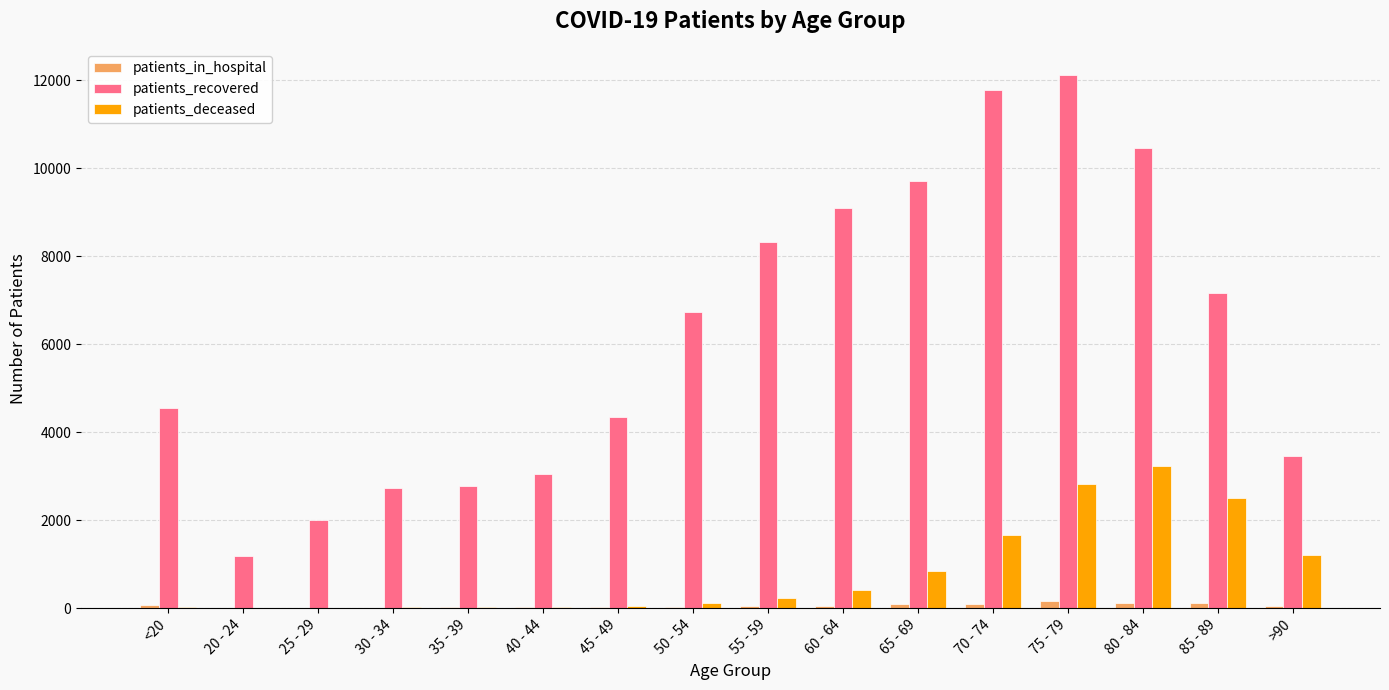

The value of patients_deceased at 85 - 89 is 2513. True or false?

True